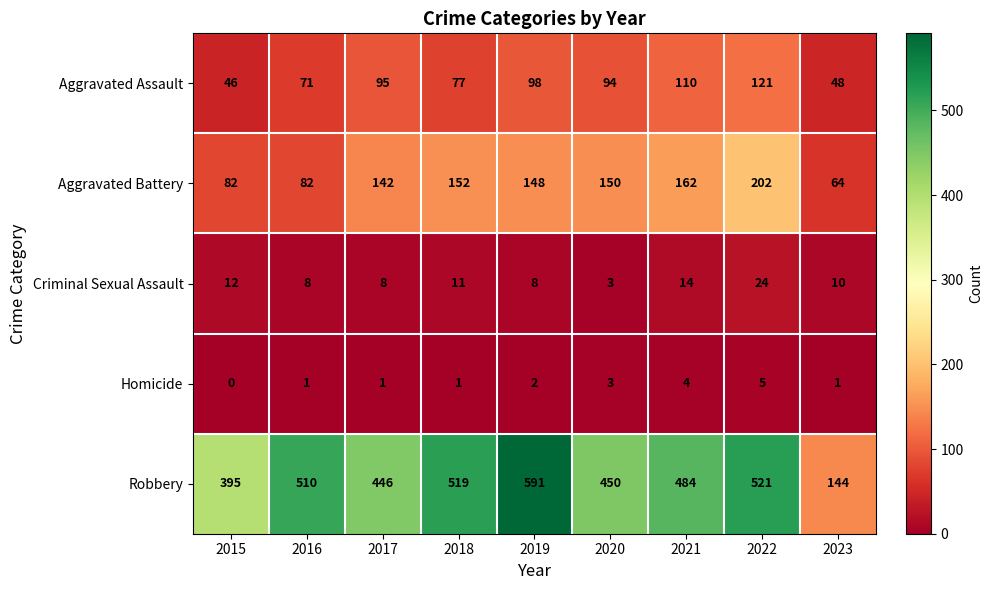

Where is Aggravated Battery nearest to the value 133?

2017